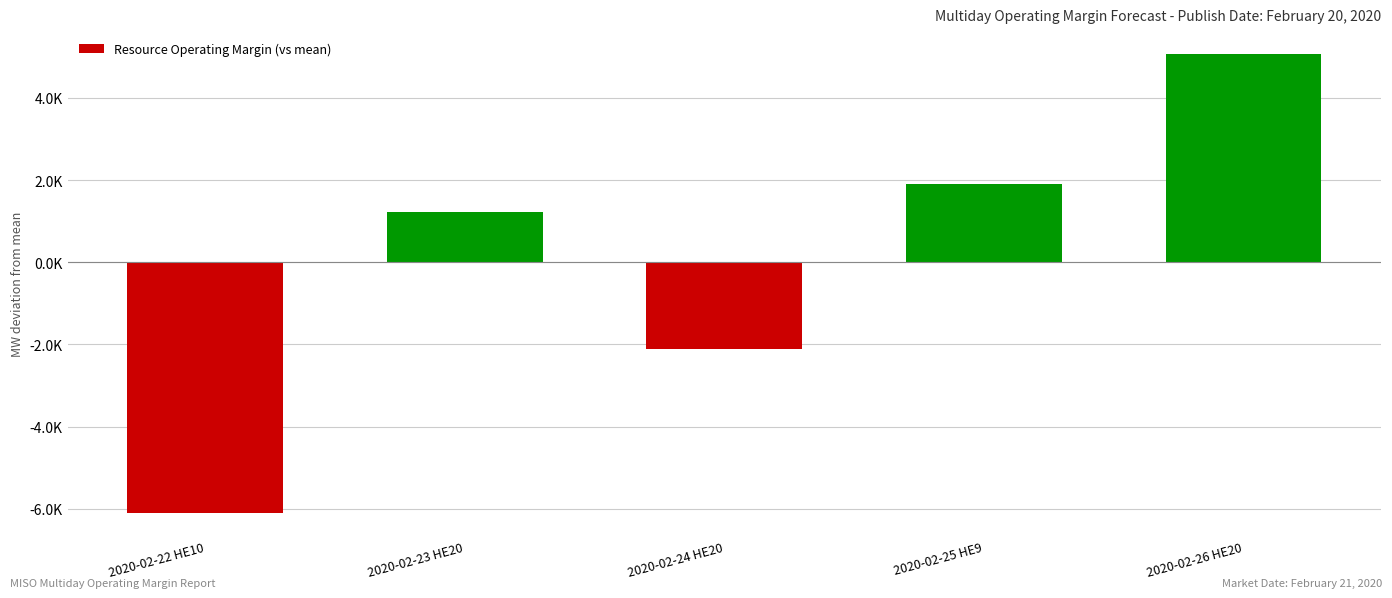

Are the bars horizontal?

No